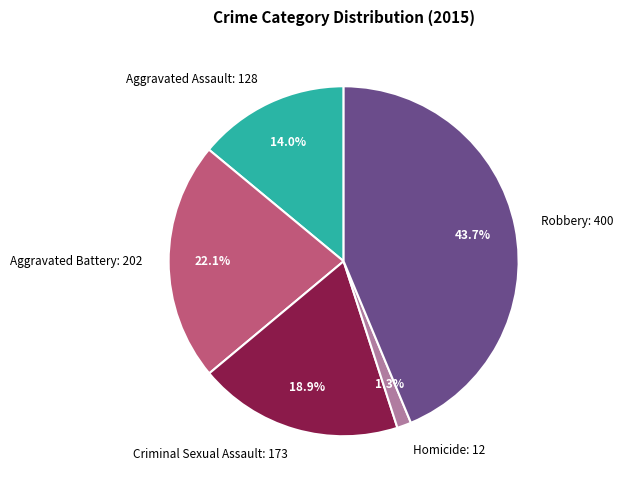

The Homicide slice represents 15% of the pie. True or false?

False